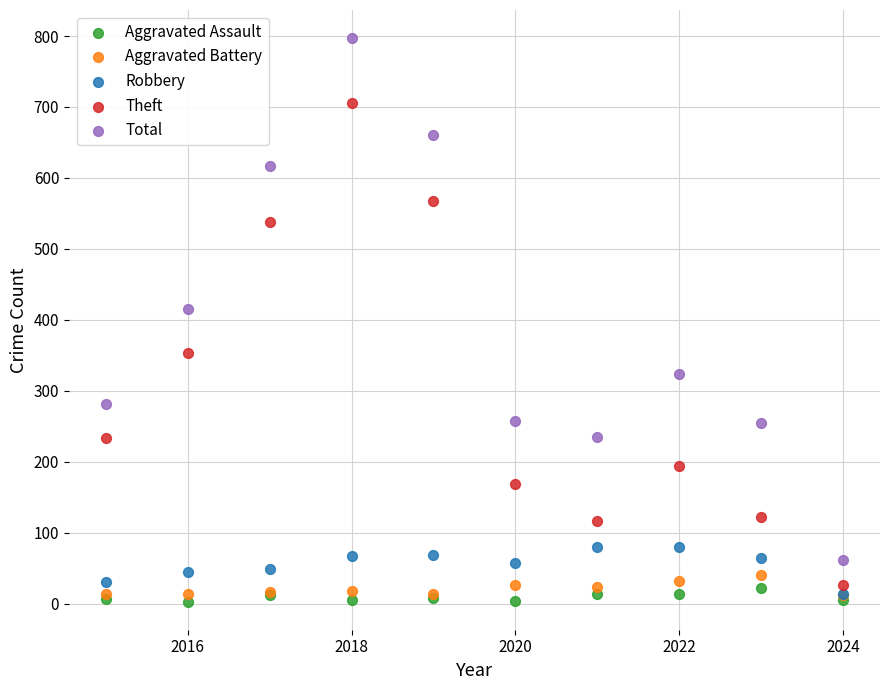

In the Total series, what Y value is closest to 429?

416